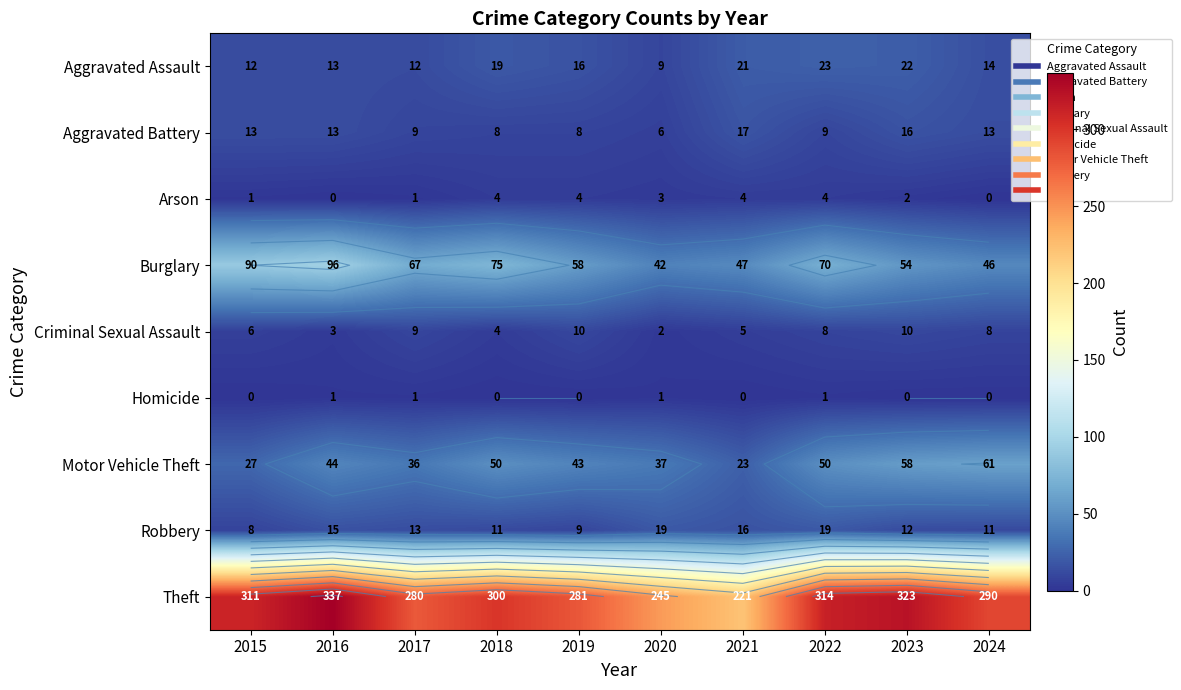

Where is Arson nearest to the value 2?

2023